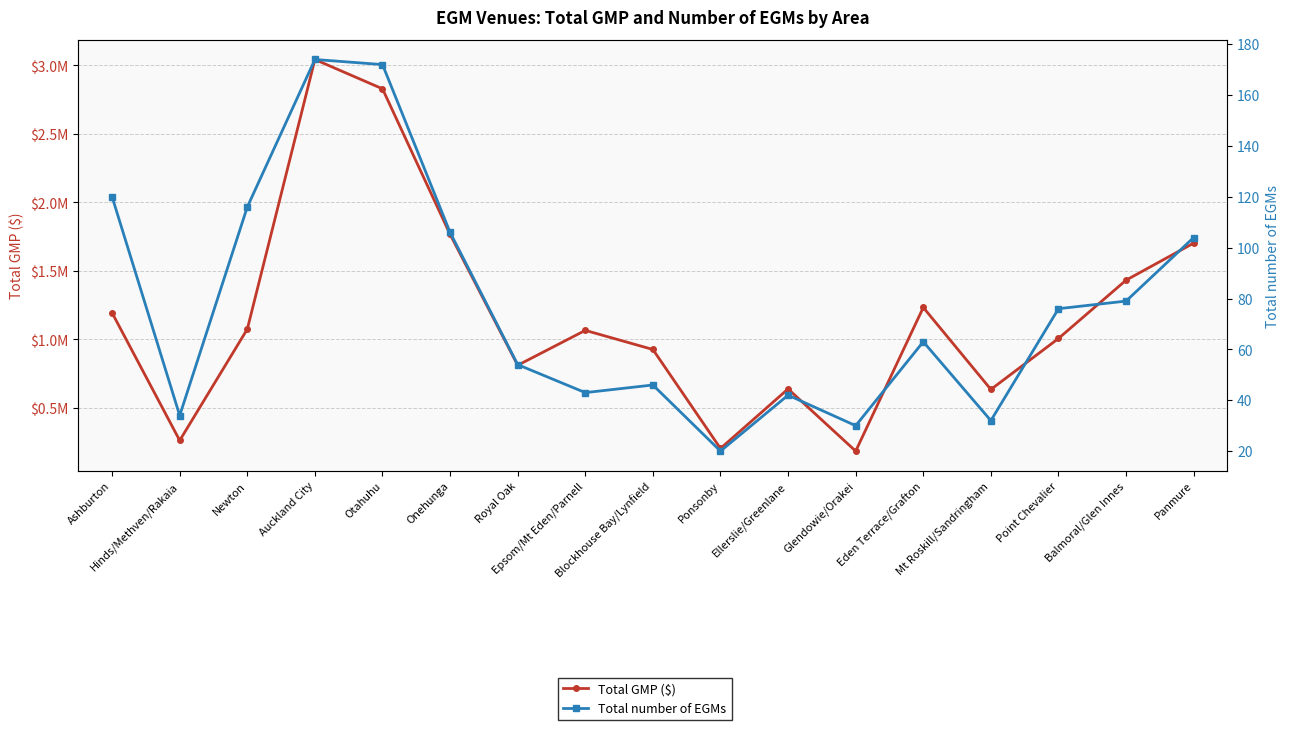

What is the minimum value for Total number of EGMs?

20.0